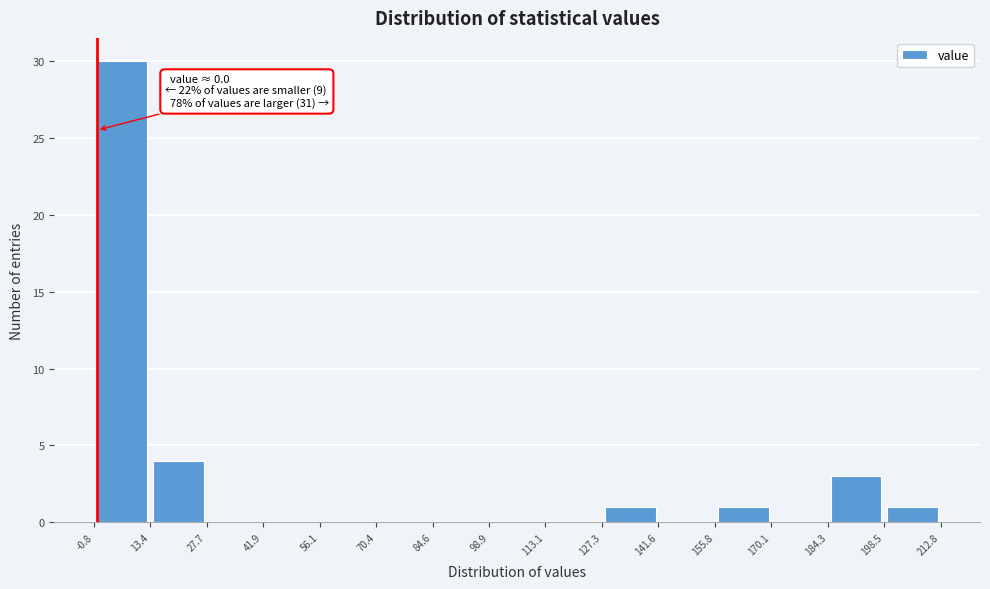

Which range on the x-axis has the tallest bar?

-0.8 to 13.4